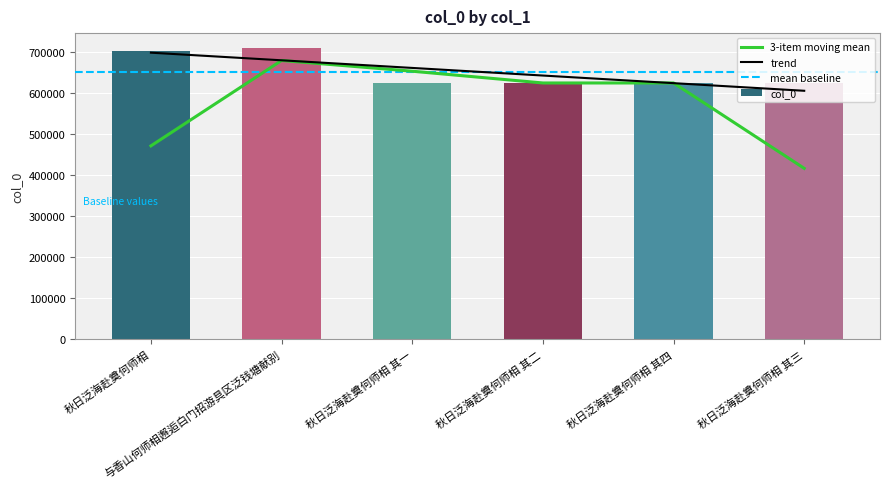

List the labels in order of value, smallest first.

秋日泛海赴奠何师相 其一, 秋日泛海赴奠何师相 其二, 秋日泛海赴奠何师相 其三, 秋日泛海赴奠何师相 其四, 秋日泛海赴奠何师相, 与香山何师相邂逅白门招游具区泛钱塘献别